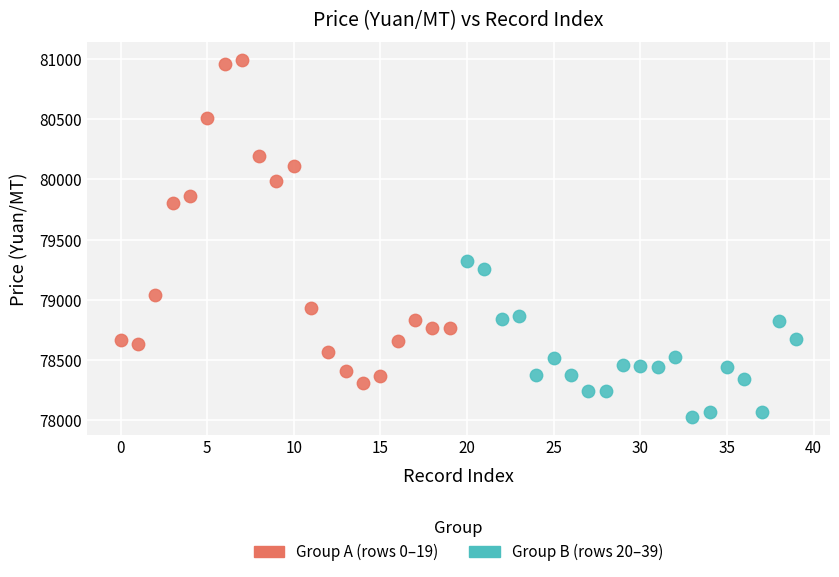

What are all the series names shown in the legend?

Group A (rows 0–19), Group B (rows 20–39)